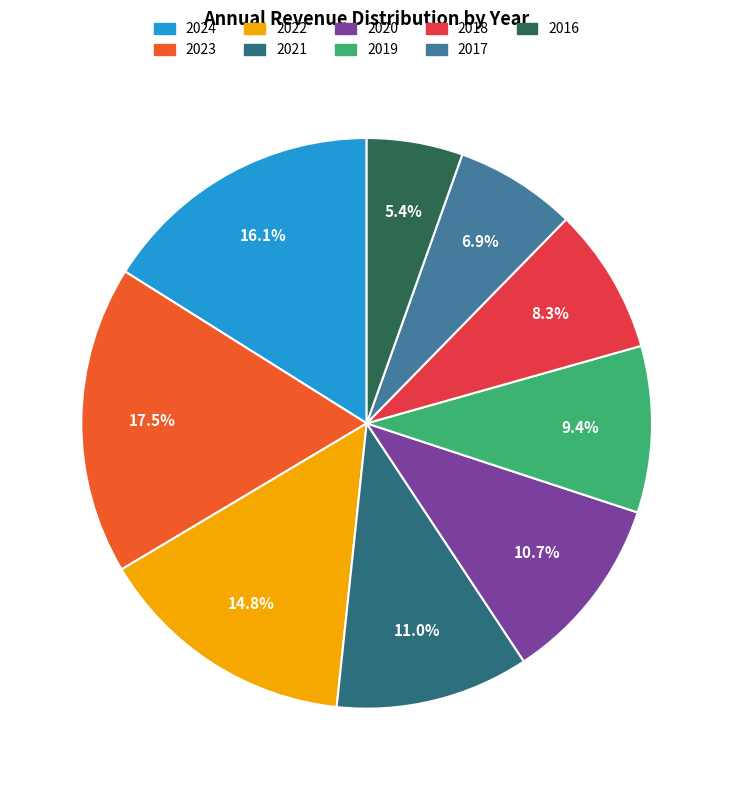

Which category has the biggest portion of the pie?

2023